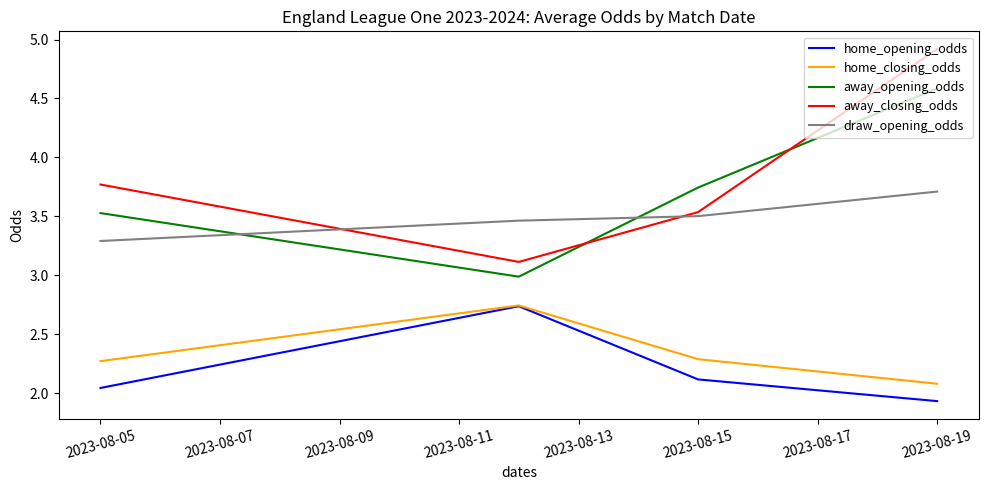

What are all the series names shown in the legend?

home_opening_odds, home_closing_odds, away_opening_odds, away_closing_odds, draw_opening_odds